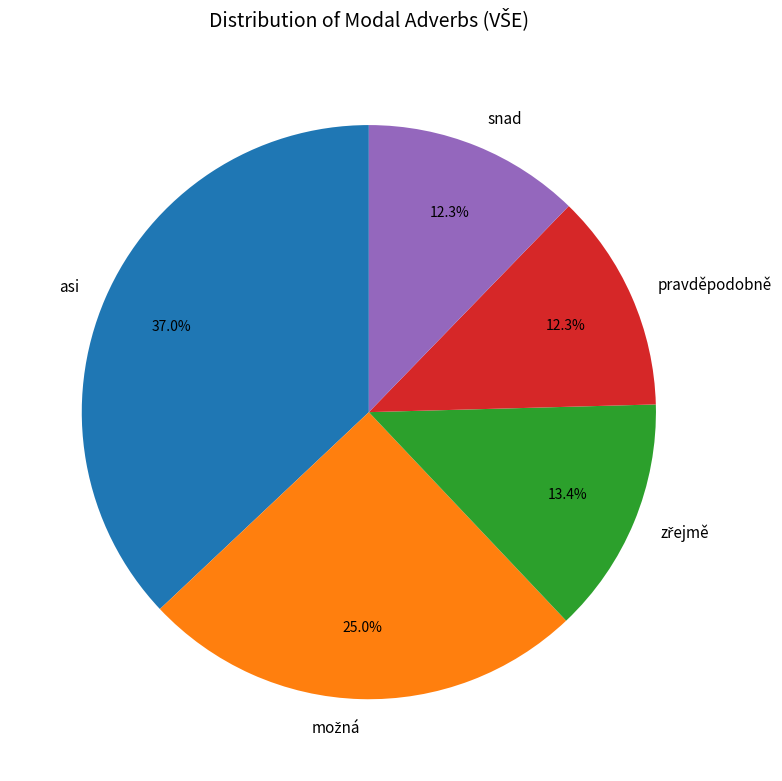

To the nearest percent, what portion does asi represent?

37%